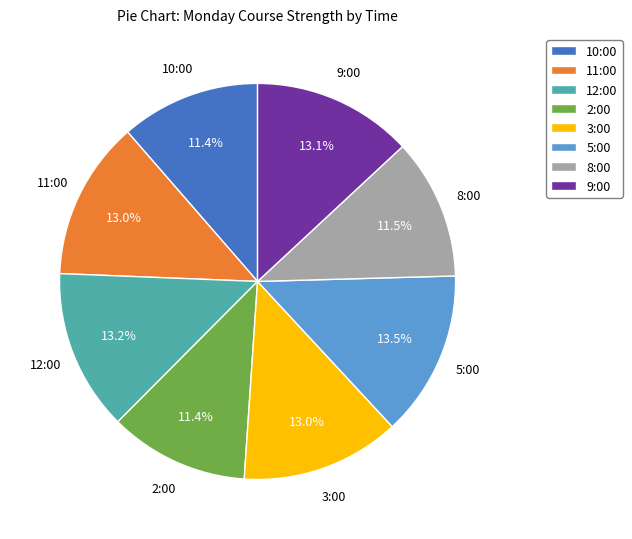

To the nearest percent, what is the difference between the largest and smallest slice percentages?

2%